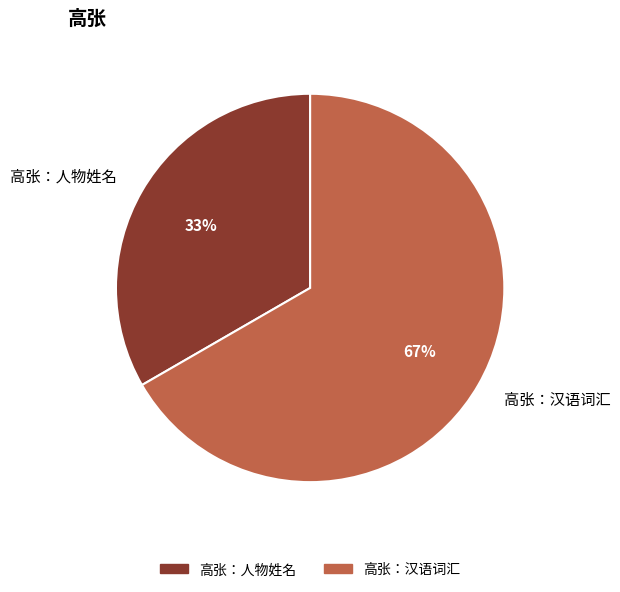

Count the number of slices in the pie.

2